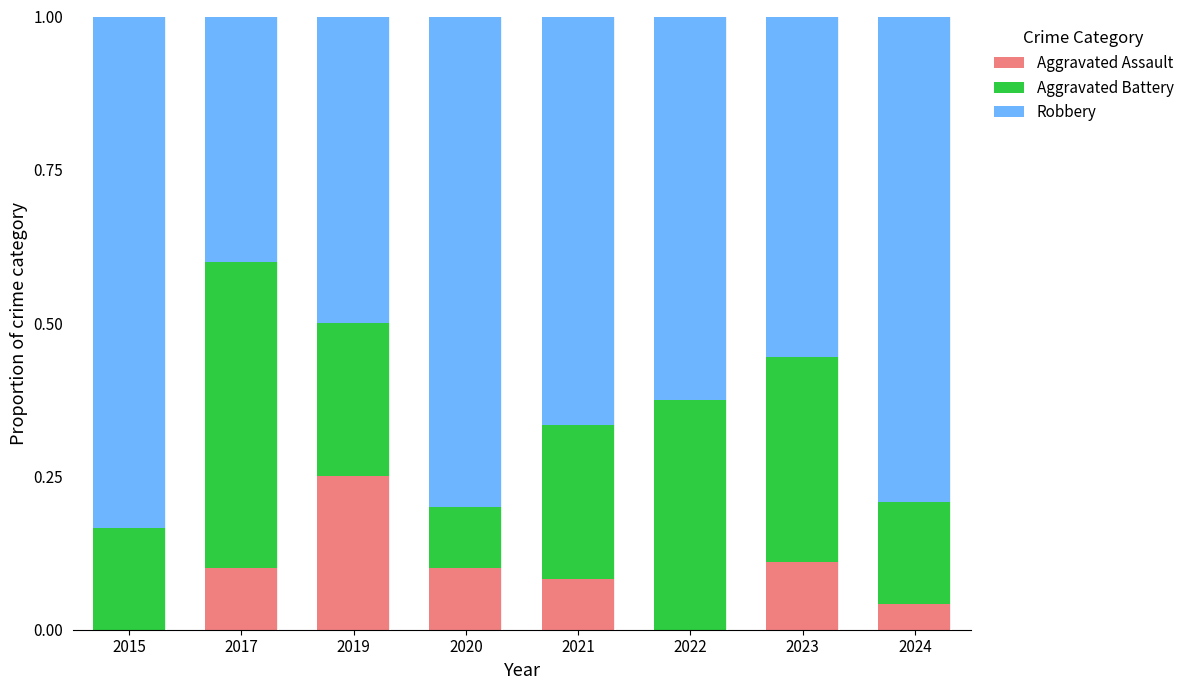

What is the total value across all series at 2023?

1.0